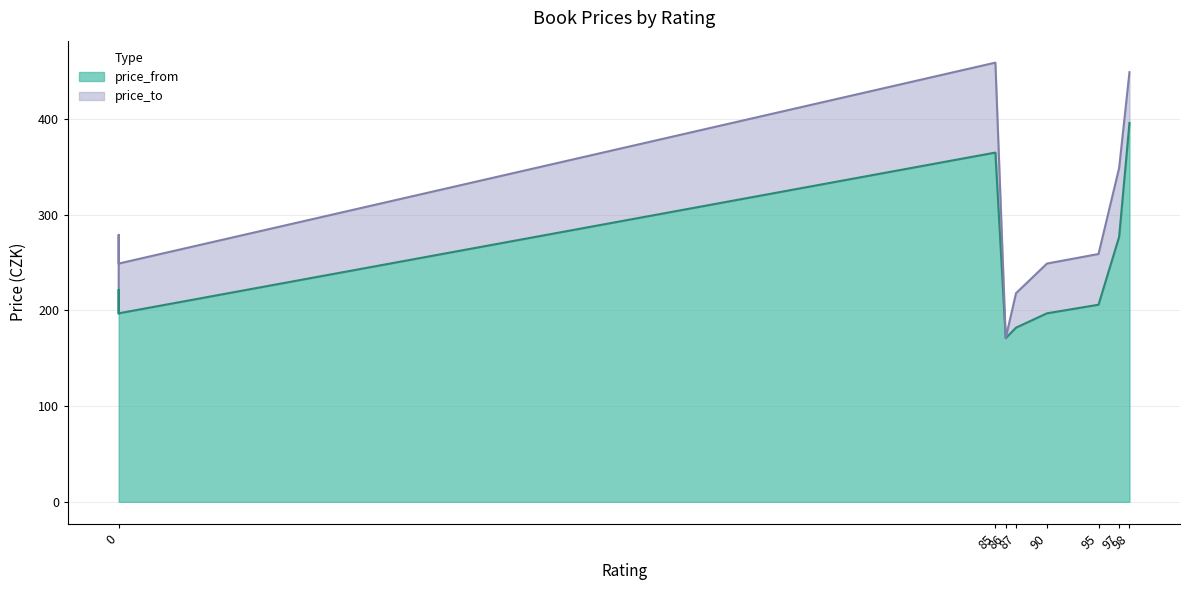

At how many categories does at least one series exceed 212?

11